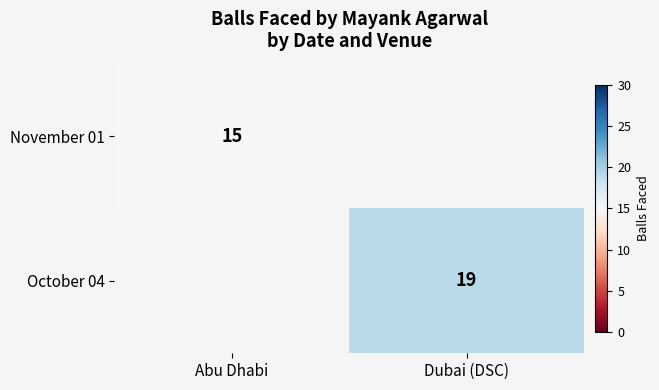

At which category does the chart reach its peak across all series?

Dubai (DSC)